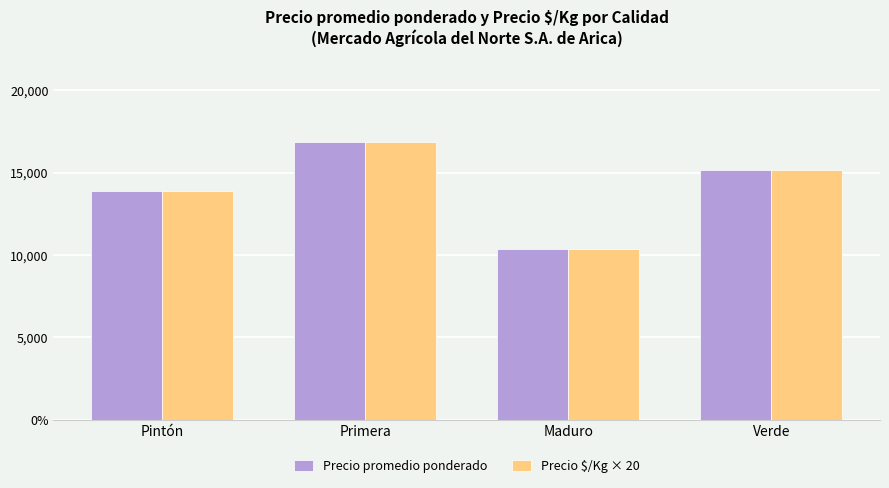

The value of Precio $/Kg × 20 at Verde is 15160. True or false?

True